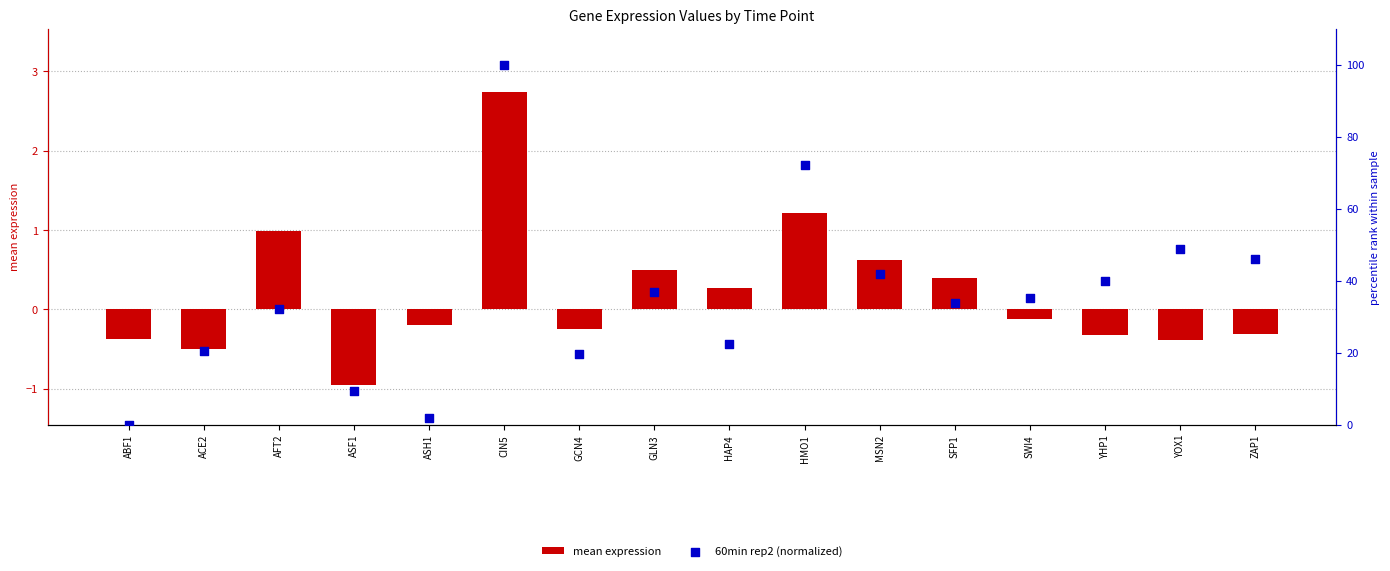

Which series reaches the minimum Y coordinate?

mean expression